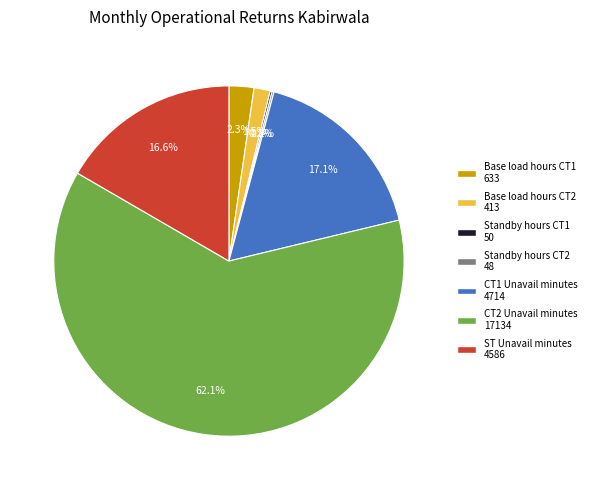

What is the majority slice?

CT2 Unavail minutes